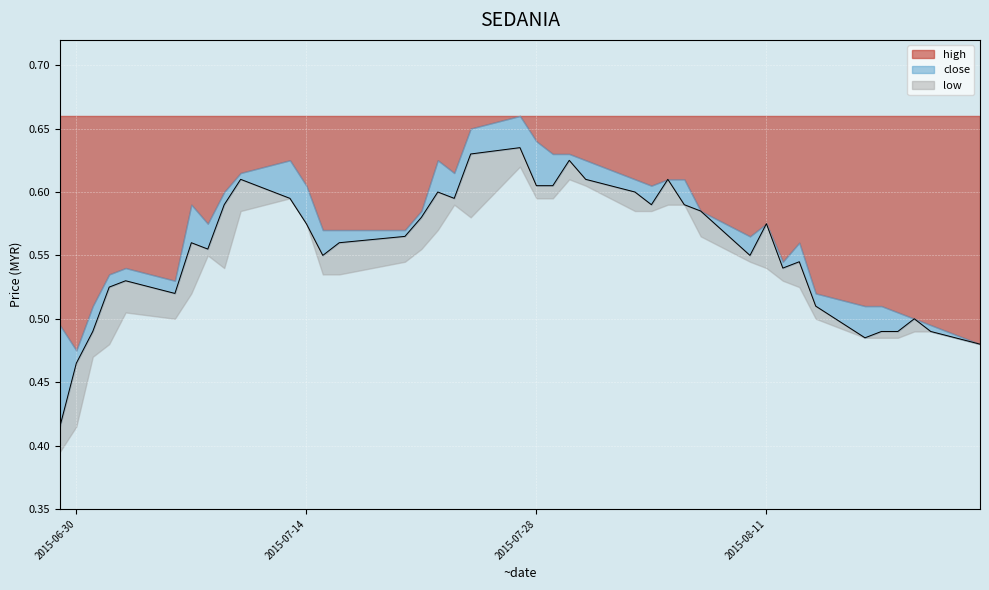

How many values are between 0 and 1?

40